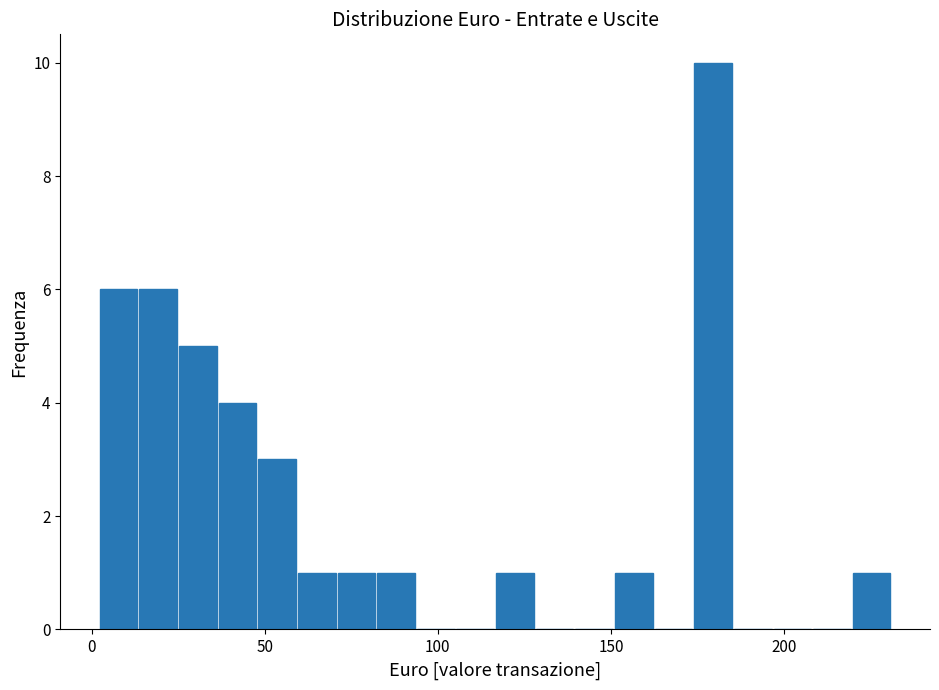

Around what value on the x-axis is the tallest bar? Give the approximate position of its centre, as read against the axis.

180